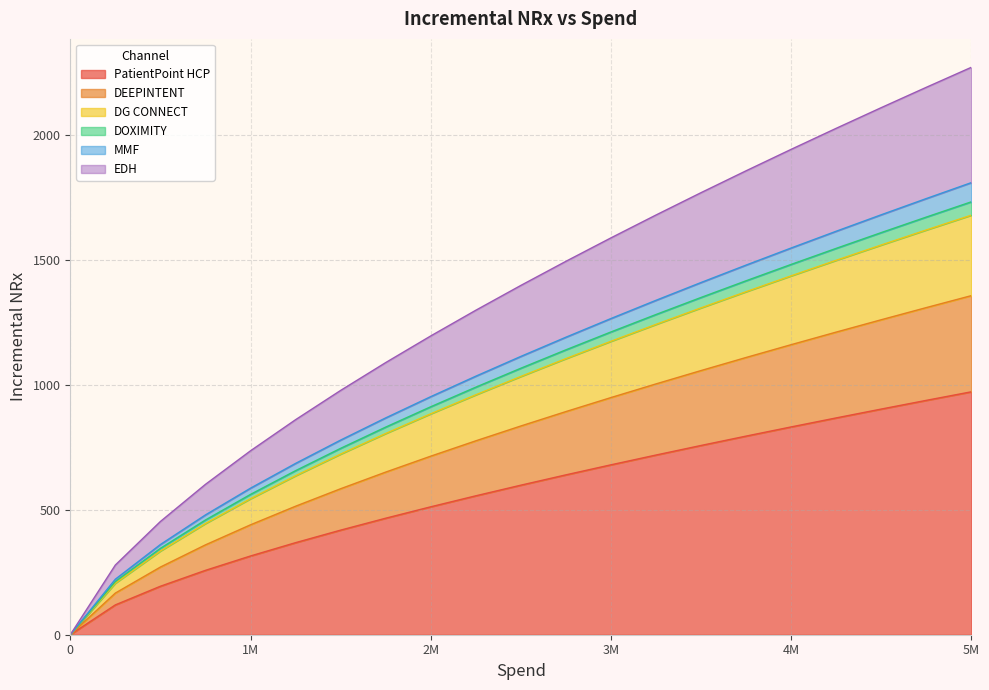

At how many categories does at least one series exceed 1827?

6